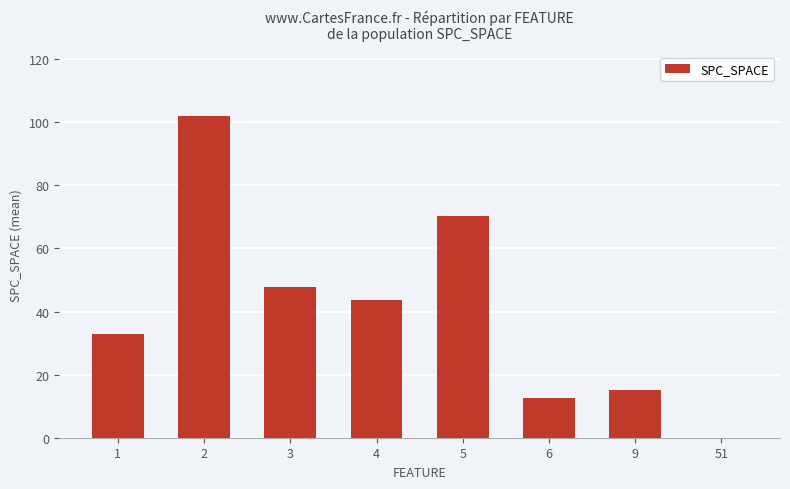

What is the difference between the values at 4 and 3?

4.3